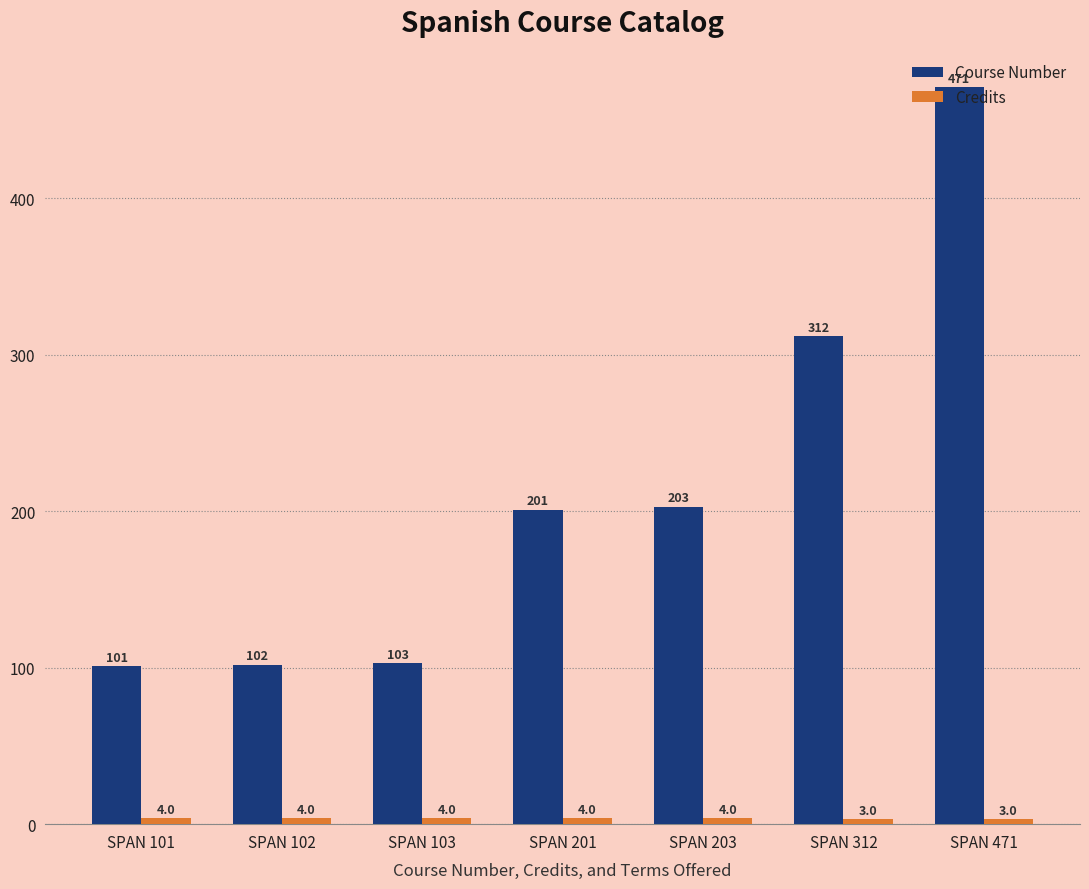

What is the difference between the second highest and second lowest values in the Course Number series?

210